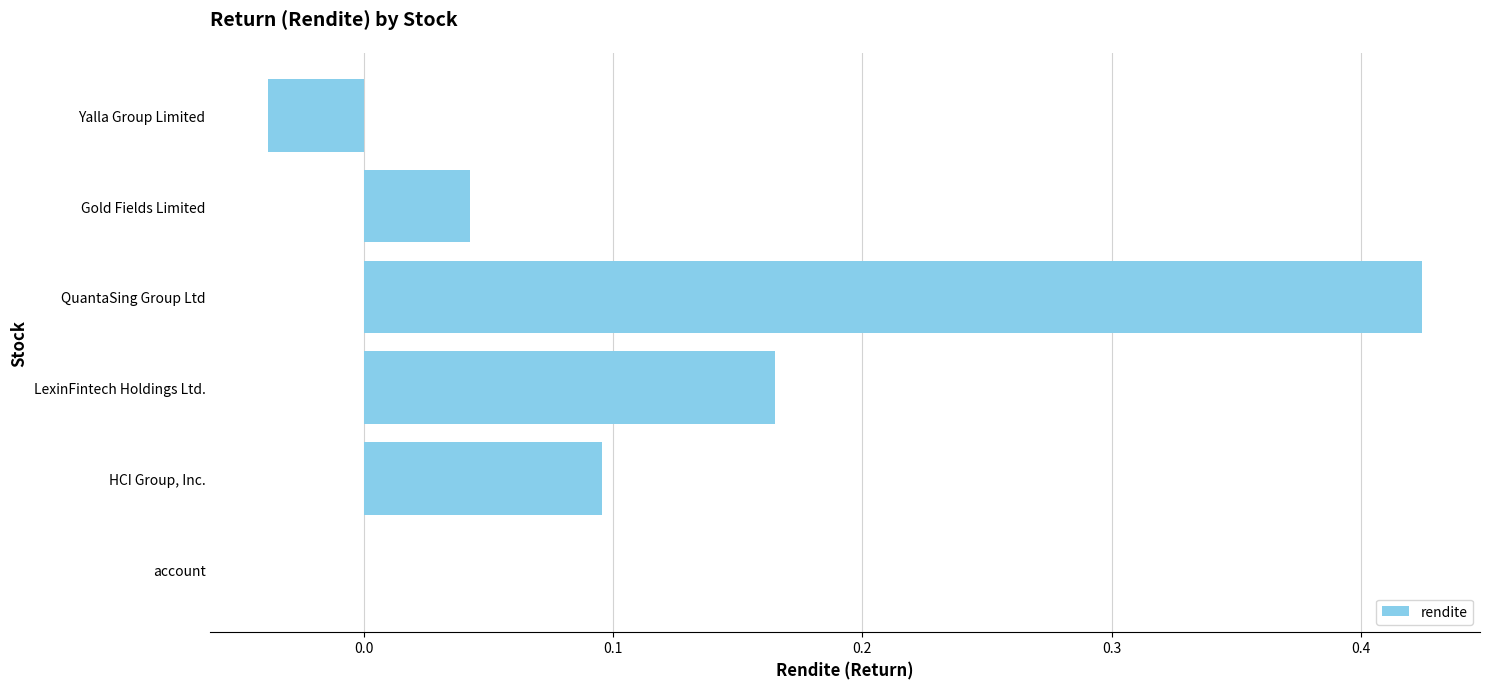

How many categories are shown in the chart?

6